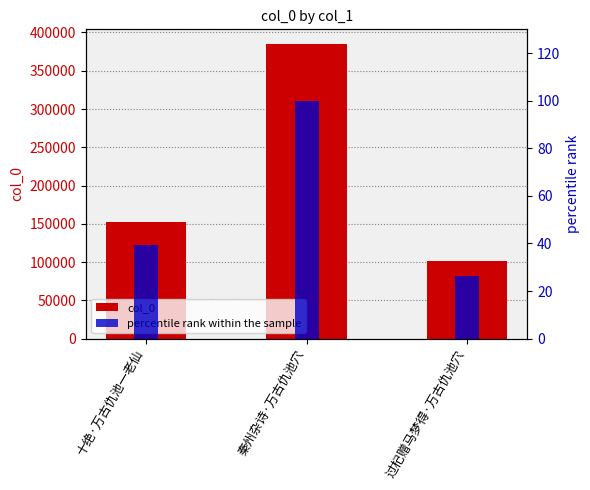

Is it true that col_0 equals 59738.7 at 过杞赠马梦得·万古仇池穴?

False